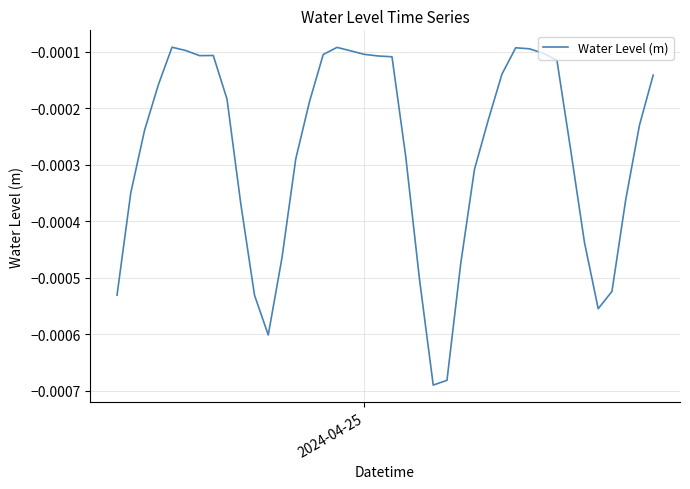

Count the number of categories in the chart.

40